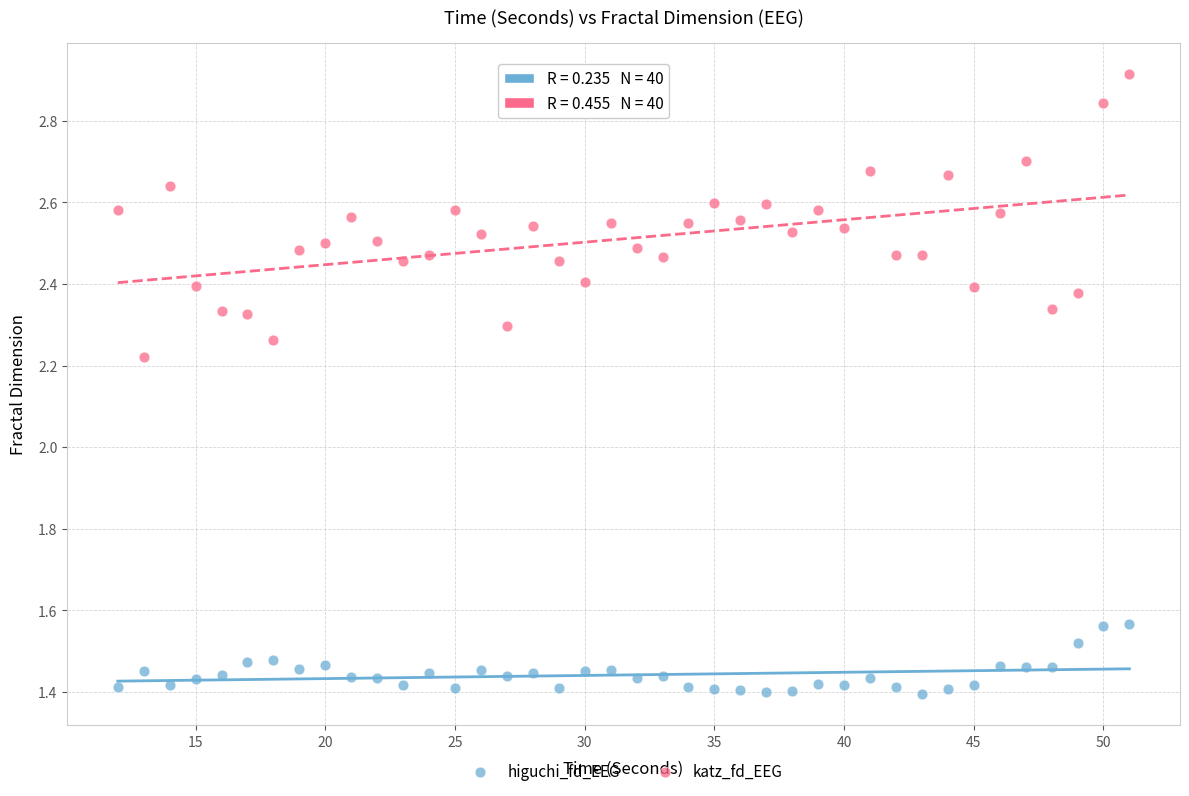

Which series contains the lowest Y value?

higuchi_fd_EEG